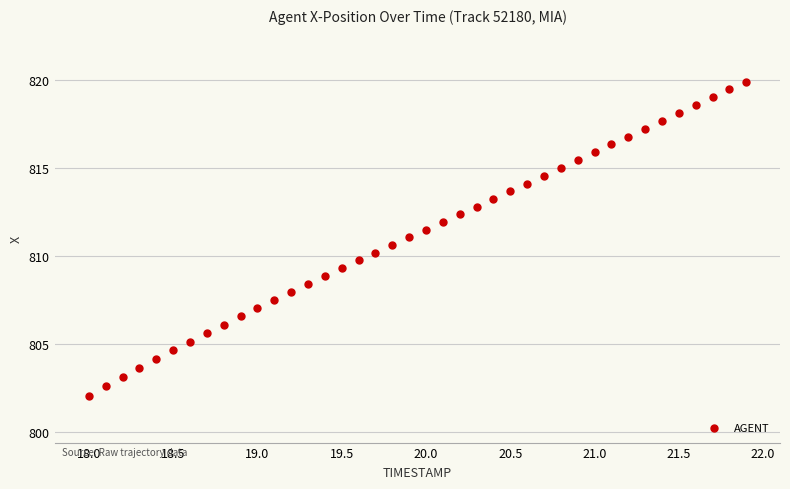

What is the range of Y values (max minus min)?

17.8